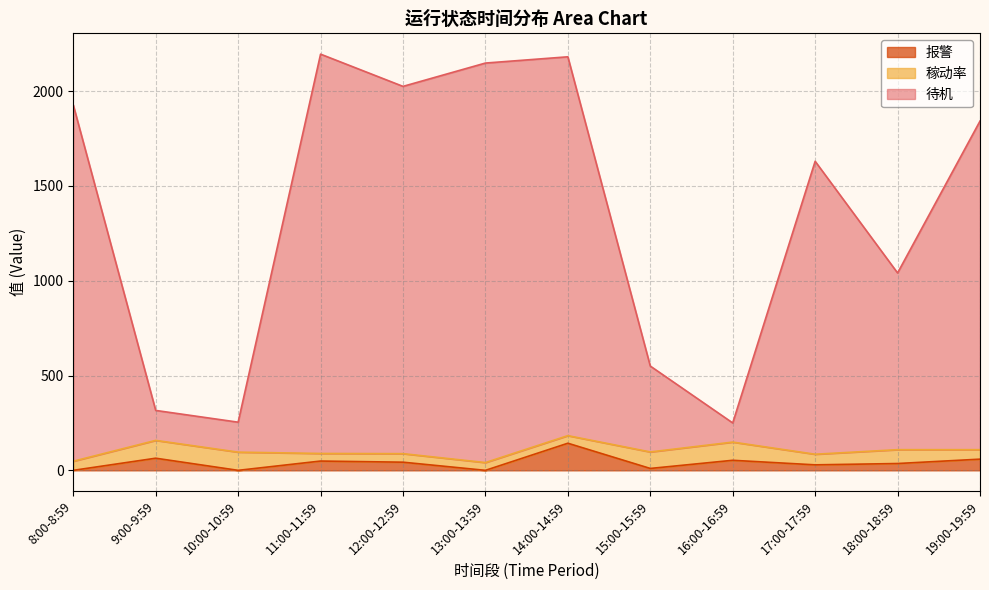

The 报警 series shows 0 at 10:00-10:59. True or false?

True